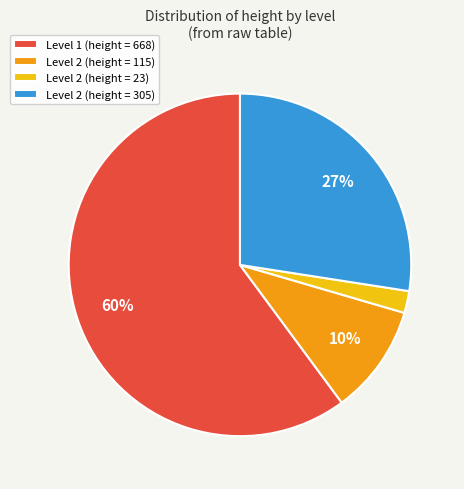

Rank the categories by value from highest to lowest.

Level 1 (height = 668), Level 2 (height = 305), Level 2 (height = 115), Level 2 (height = 23)